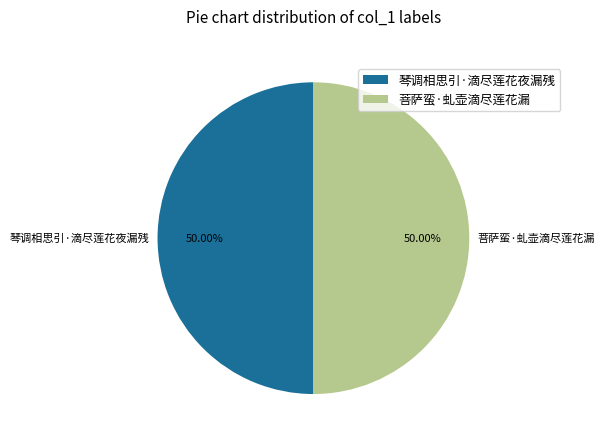

True or false: 菩萨蛮·虬壶滴尽莲花漏 accounts for 58% of the total.

False